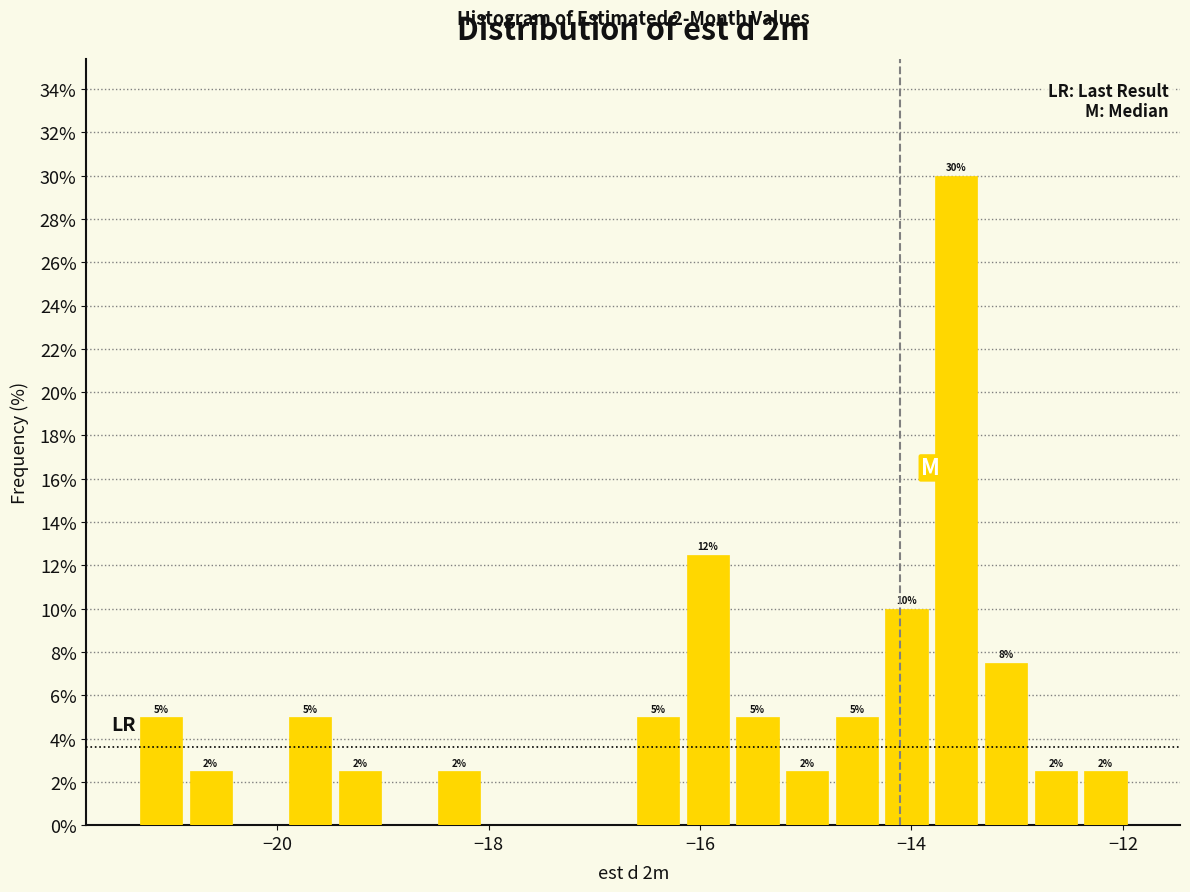

Read against the x-axis, roughly where is the centre of the tallest bar?

-13.6